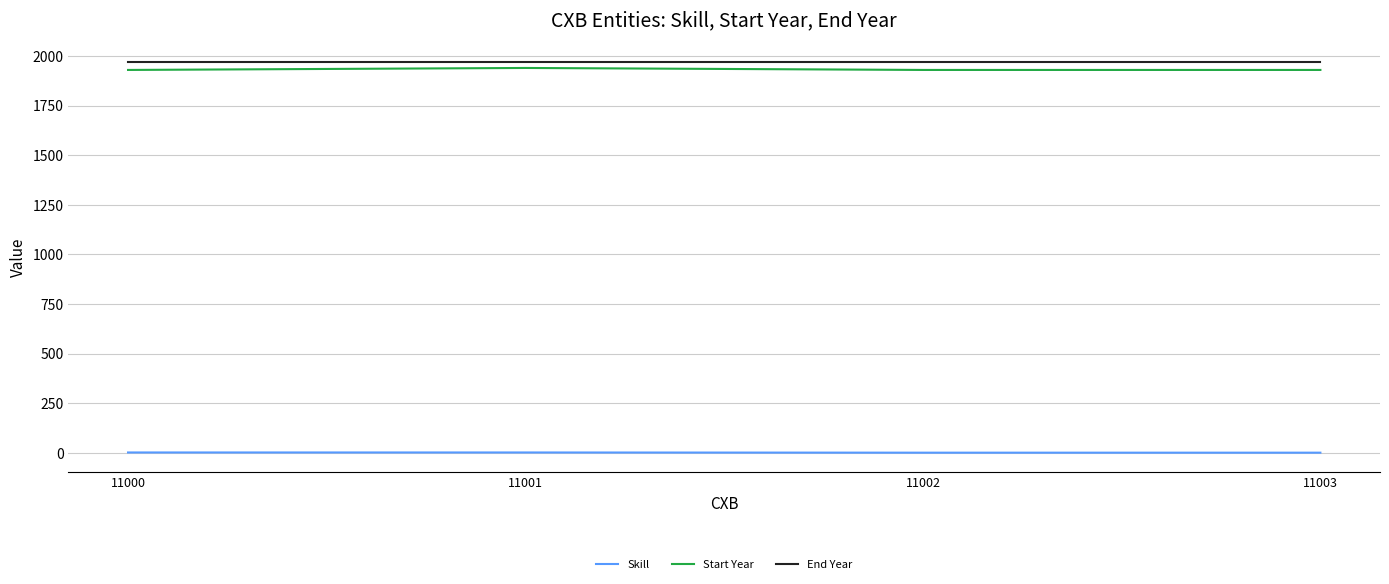

Is it true that Start Year equals 1930 at 11002?

True